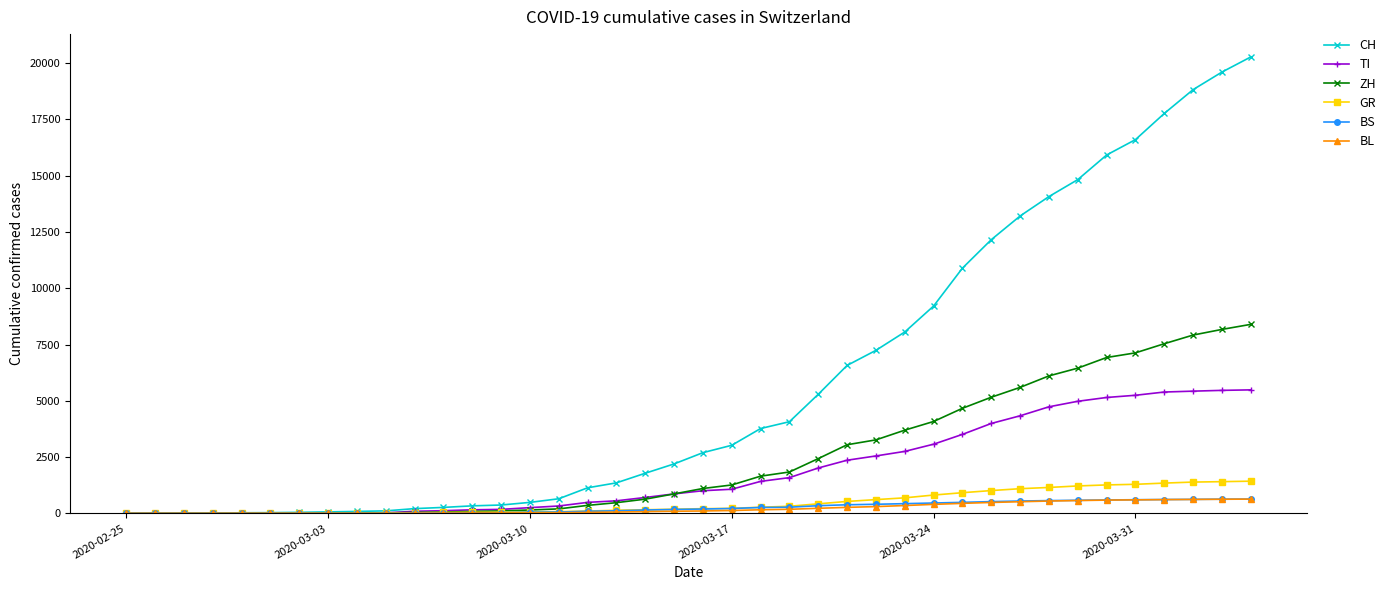

Which series has the largest total across all categories?

CH